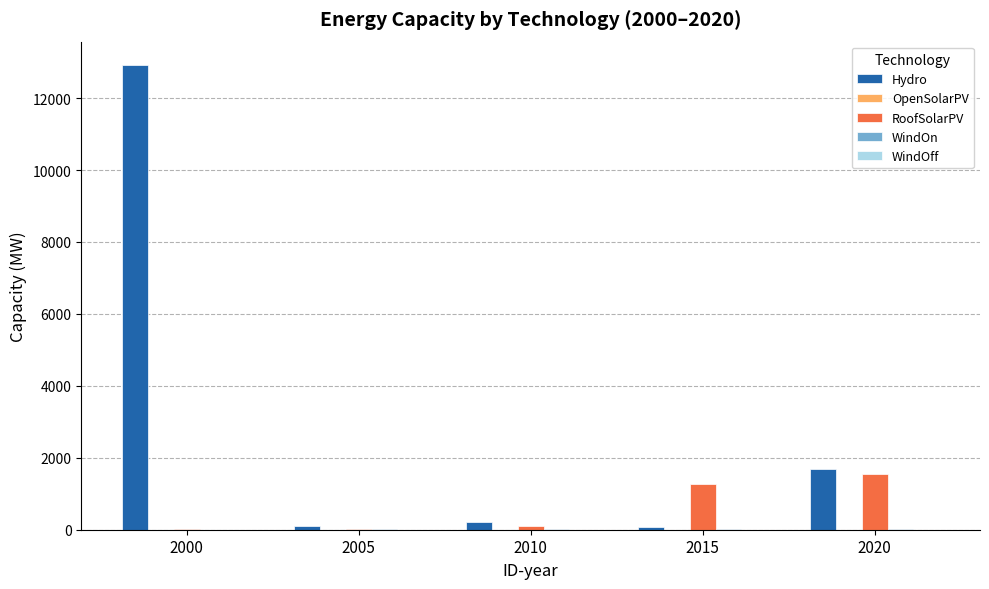

Which category has the highest value in the RoofSolarPV series?

2020